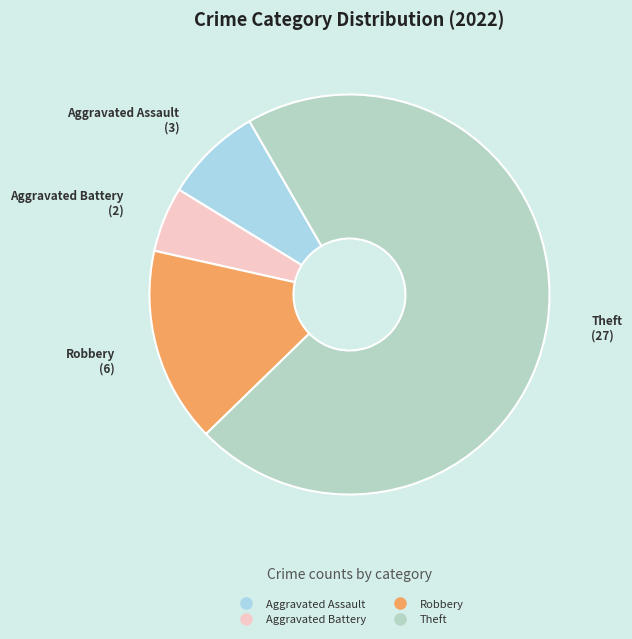

Which has a higher value, Aggravated Assault or Theft?

Theft